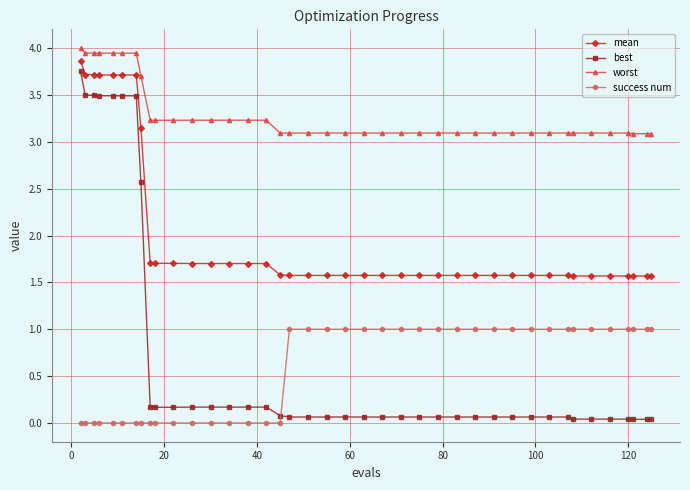

What is the maximum value shown in the chart?

4.0